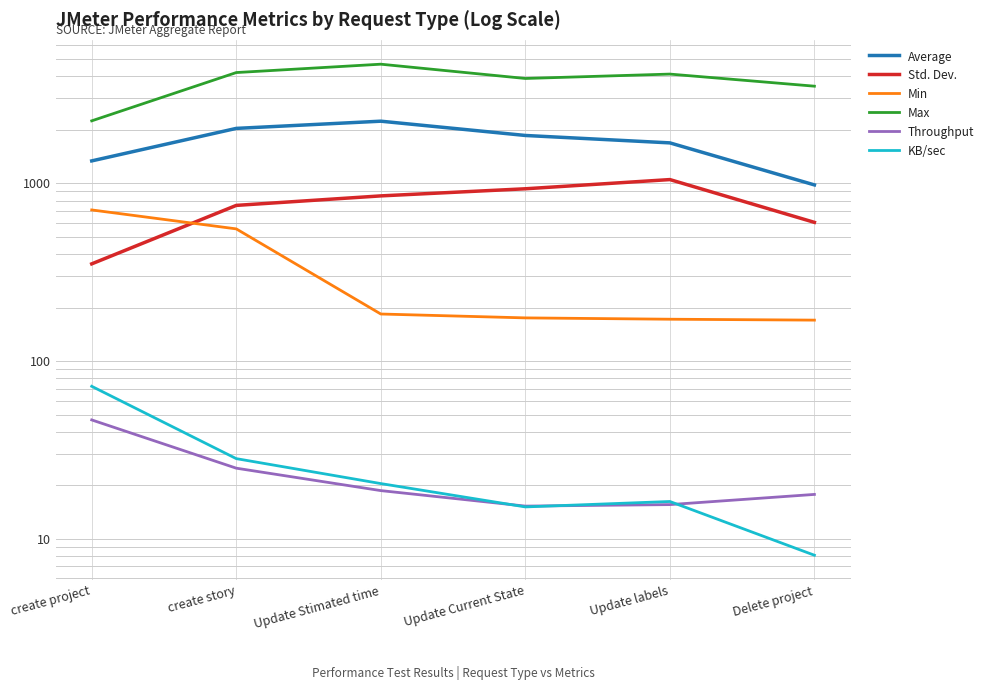

True or false: Min and KB/sec cross at least once.

False